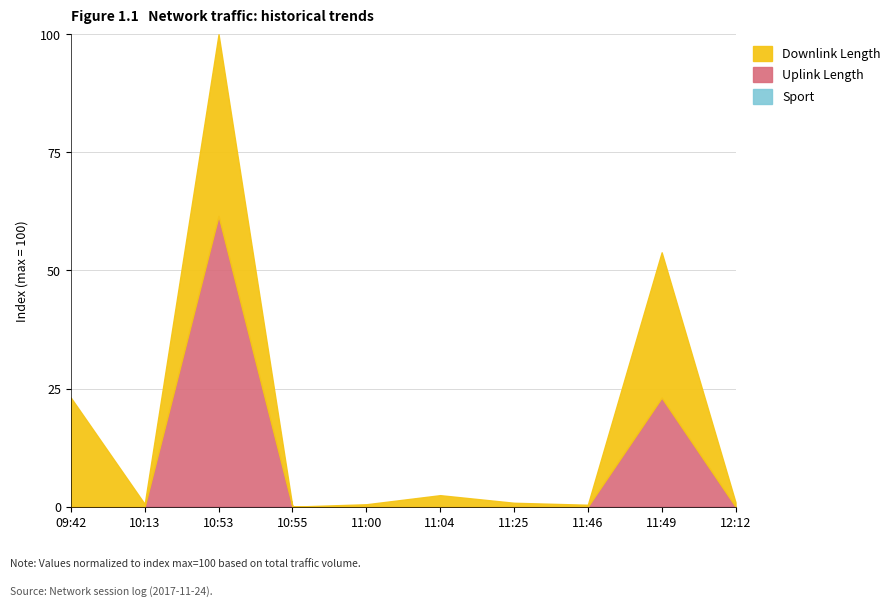

Which has a higher value, 11:46 or 11:49?

11:49